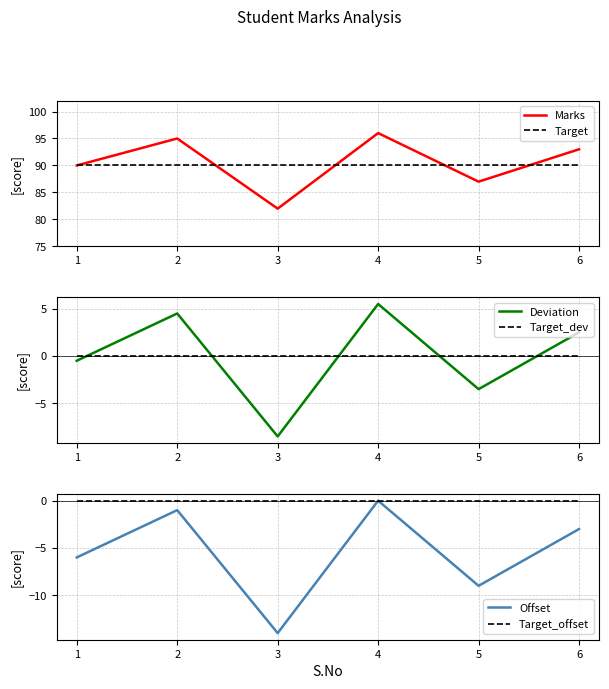

True or false: Target has a value of 160 at 2.

False